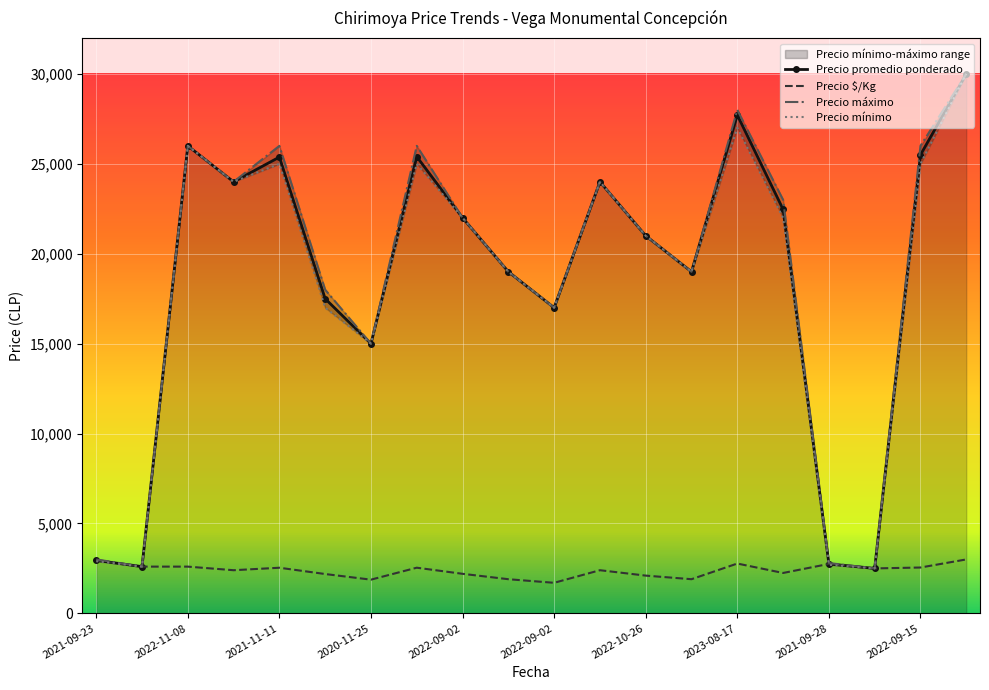

Rank the series by their maximum value, from lowest to highest.

Precio $/Kg, Precio promedio ponderado, Precio máximo, Precio mínimo